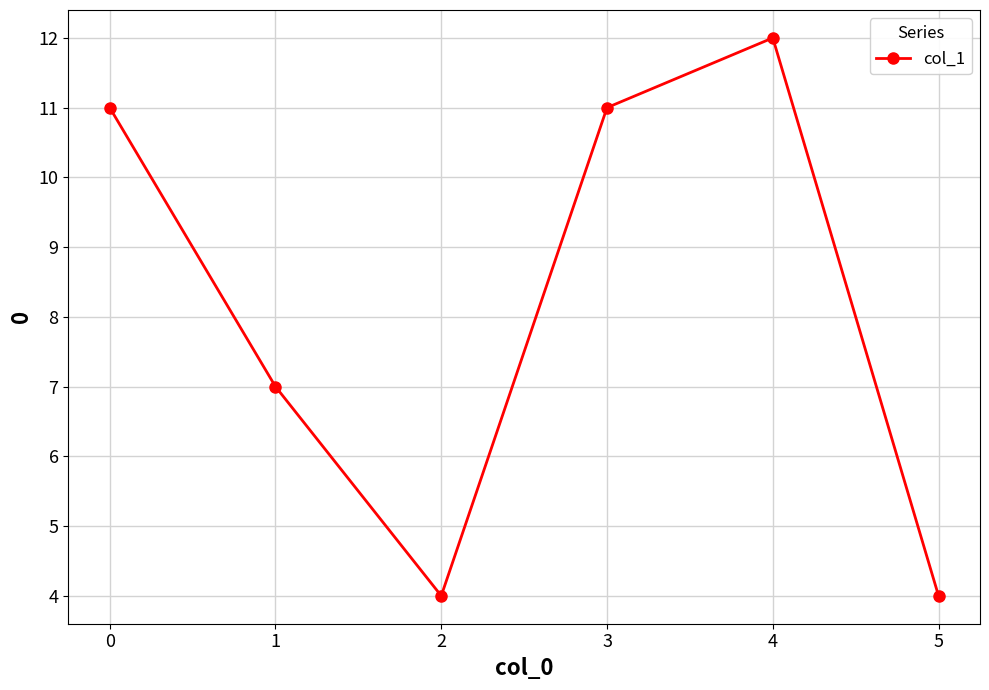

How many interior local peaks (higher than both neighbors) does the data have?

1